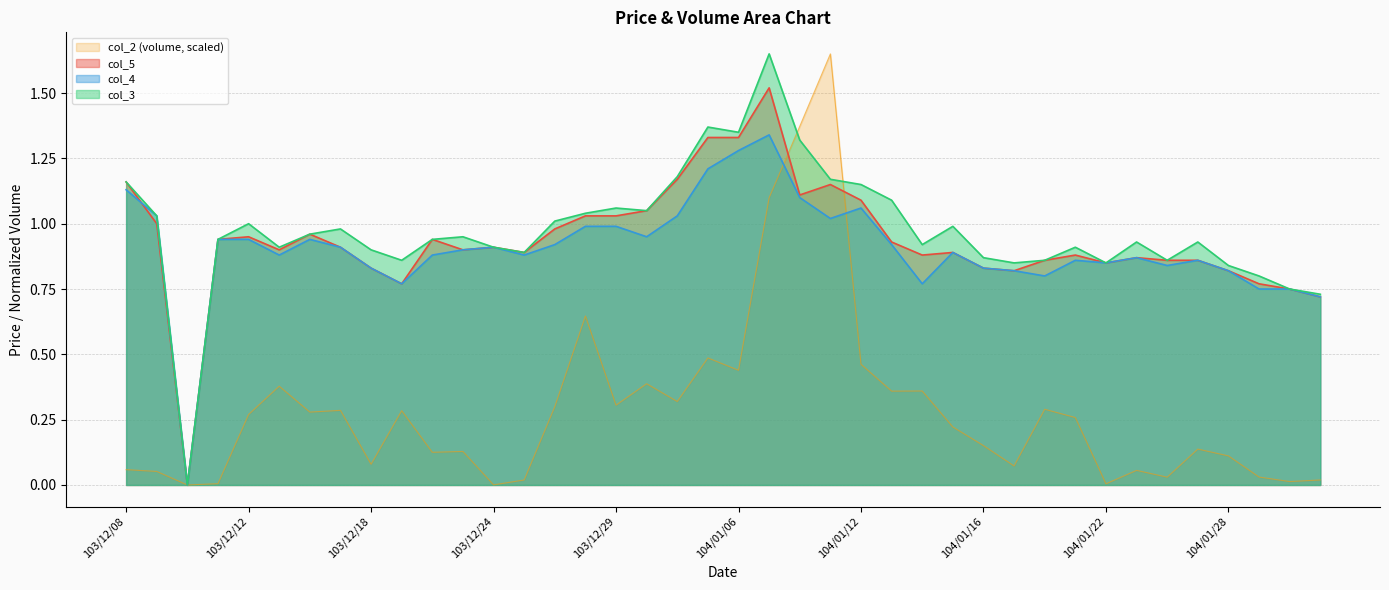

Reading left to right, transcribe all the data shown in this chart.

col_2: 103/12/08=0.1	103/12/09=0.1	103/12/10=0.0	103/12/11=0.0	103/12/12=0.3	103/12/15=0.4	103/12/16=0.3	103/12/17=0.3	103/12/18=0.1	103/12/19=0.3	103/12/22=0.1	103/12/23=0.1	103/12/24=0.0	103/12/25=0.0	103/12/26=0.3	103/12/27=0.6	103/12/29=0.3	103/12/30=0.4	103/12/31=0.3	104/01/05=0.5	104/01/06=0.4	104/01/07=1.1	104/01/08=1.4	104/01/09=1.6	104/01/12=0.5	104/01/13=0.4	104/01/14=0.4	104/01/15=0.2	104/01/16=0.2	104/01/19=0.1	104/01/20=0.3	104/01/21=0.3	104/01/22=0.0	104/01/23=0.1	104/01/26=0.0	104/01/27=0.1	104/01/28=0.1	104/01/29=0.0	104/01/30=0.0	104/02/02=0.0
col_3: 103/12/08=1.2	103/12/09=1.0	103/12/10=0.0	103/12/11=0.9	103/12/12=1.0	103/12/15=0.9	103/12/16=1.0	103/12/17=1.0	103/12/18=0.9	103/12/19=0.9	103/12/22=0.9	103/12/23=0.9	103/12/24=0.9	103/12/25=0.9	103/12/26=1.0	103/12/27=1.0	103/12/29=1.1	103/12/30=1.1	103/12/31=1.2	104/01/05=1.4	104/01/06=1.4	104/01/07=1.6	104/01/08=1.3	104/01/09=1.2	104/01/12=1.1	104/01/13=1.1	104/01/14=0.9	104/01/15=1.0	104/01/16=0.9	104/01/19=0.8	104/01/20=0.9	104/01/21=0.9	104/01/22=0.8	104/01/23=0.9	104/01/26=0.9	104/01/27=0.9	104/01/28=0.8	104/01/29=0.8	104/01/30=0.8	104/02/02=0.7
col_4: 103/12/08=1.1	103/12/09=1.0	103/12/10=0.0	103/12/11=0.9	103/12/12=0.9	103/12/15=0.9	103/12/16=0.9	103/12/17=0.9	103/12/18=0.8	103/12/19=0.8	103/12/22=0.9	103/12/23=0.9	103/12/24=0.9	103/12/25=0.9	103/12/26=0.9	103/12/27=1.0	103/12/29=1.0	103/12/30=0.9	103/12/31=1.0	104/01/05=1.2	104/01/06=1.3	104/01/07=1.3	104/01/08=1.1	104/01/09=1.0	104/01/12=1.1	104/01/13=0.9	104/01/14=0.8	104/01/15=0.9	104/01/16=0.8	104/01/19=0.8	104/01/20=0.8	104/01/21=0.9	104/01/22=0.8	104/01/23=0.9	104/01/26=0.8	104/01/27=0.9	104/01/28=0.8	104/01/29=0.8	104/01/30=0.8	104/02/02=0.7
col_5: 103/12/08=1.2	103/12/09=1.0	103/12/10=0.0	103/12/11=0.9	103/12/12=0.9	103/12/15=0.9	103/12/16=1.0	103/12/17=0.9	103/12/18=0.8	103/12/19=0.8	103/12/22=0.9	103/12/23=0.9	103/12/24=0.9	103/12/25=0.9	103/12/26=1.0	103/12/27=1.0	103/12/29=1.0	103/12/30=1.1	103/12/31=1.2	104/01/05=1.3	104/01/06=1.3	104/01/07=1.5	104/01/08=1.1	104/01/09=1.1	104/01/12=1.1	104/01/13=0.9	104/01/14=0.9	104/01/15=0.9	104/01/16=0.8	104/01/19=0.8	104/01/20=0.9	104/01/21=0.9	104/01/22=0.8	104/01/23=0.9	104/01/26=0.9	104/01/27=0.9	104/01/28=0.8	104/01/29=0.8	104/01/30=0.8	104/02/02=0.7